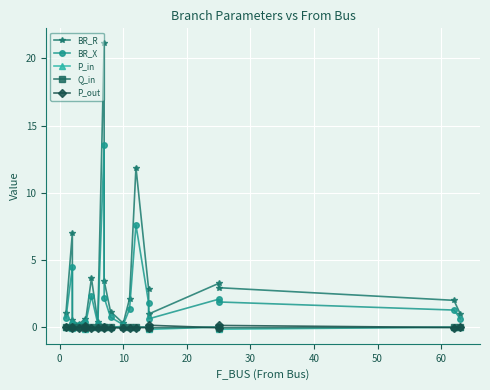

What is the average value of the BR_R series?

3.3